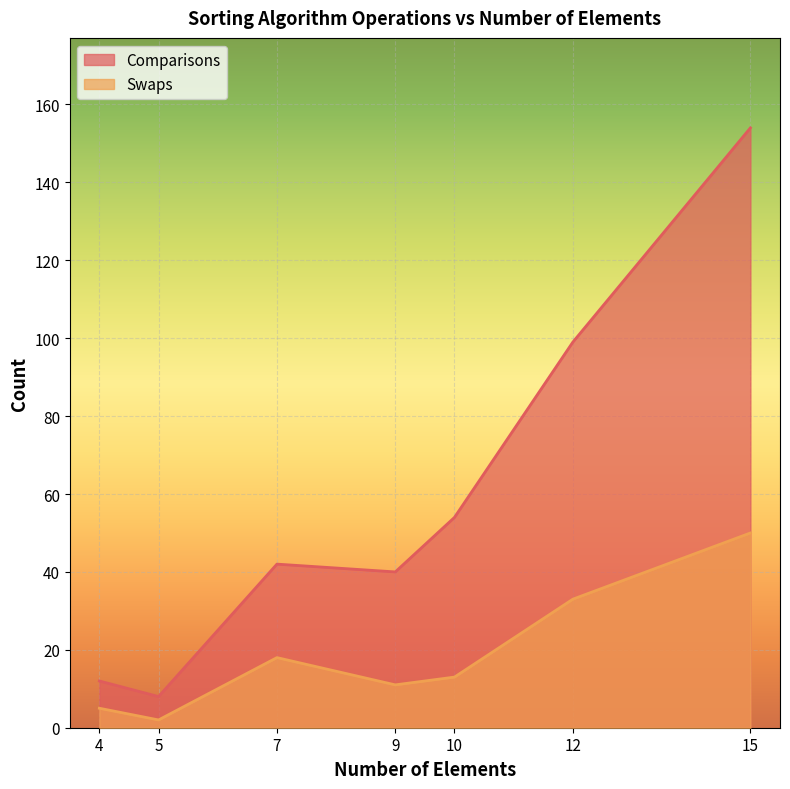

Which category has the highest value across all series?

15